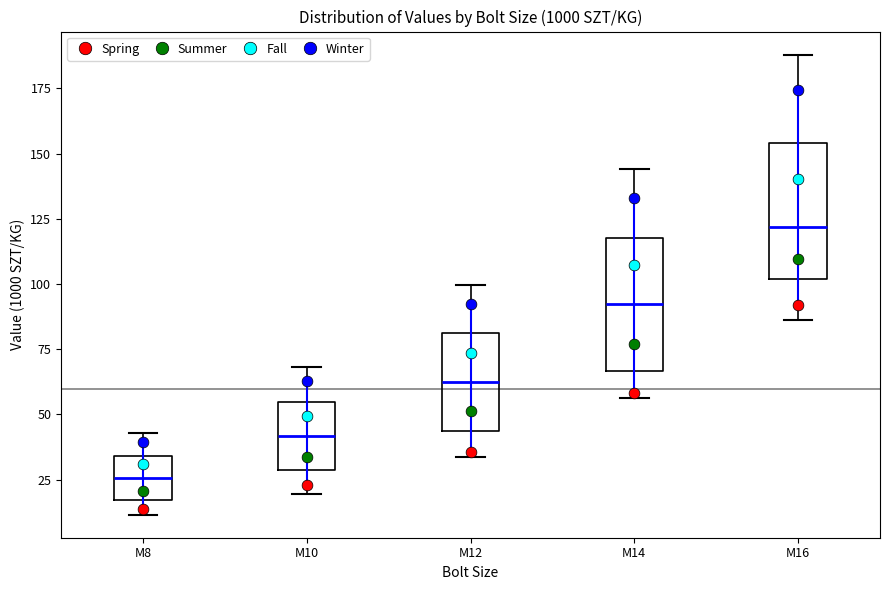

Where is the lower edge of the box for M8 on the y-axis? The values are not printed on the chart, so give them approximately, as read against the axis.

15